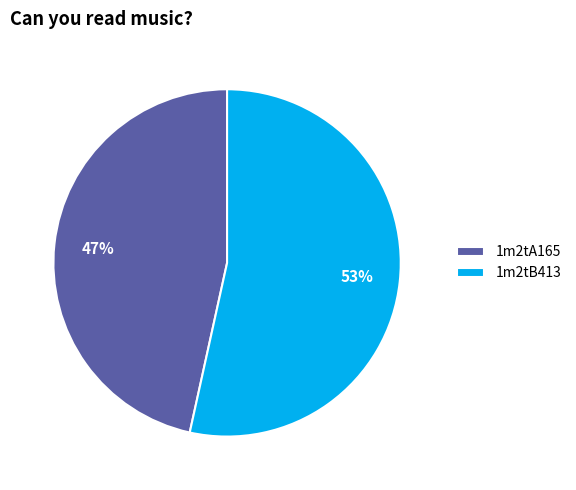

What percentage is the 1m2tB413 slice, to the nearest percent?

53%